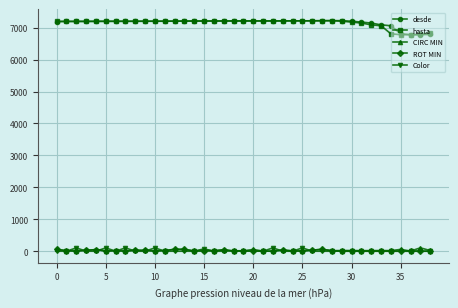

Count the number of data series in this chart.

5